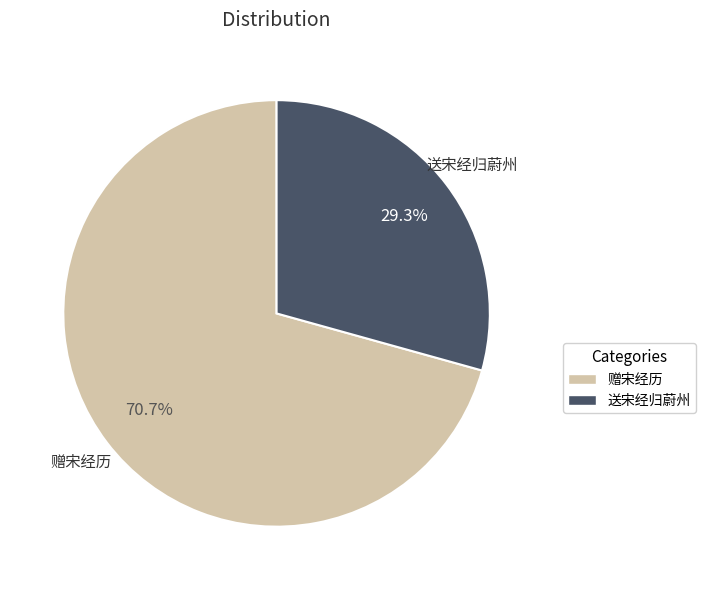

To the nearest percent, what is the difference between the largest and smallest slice percentages?

41%